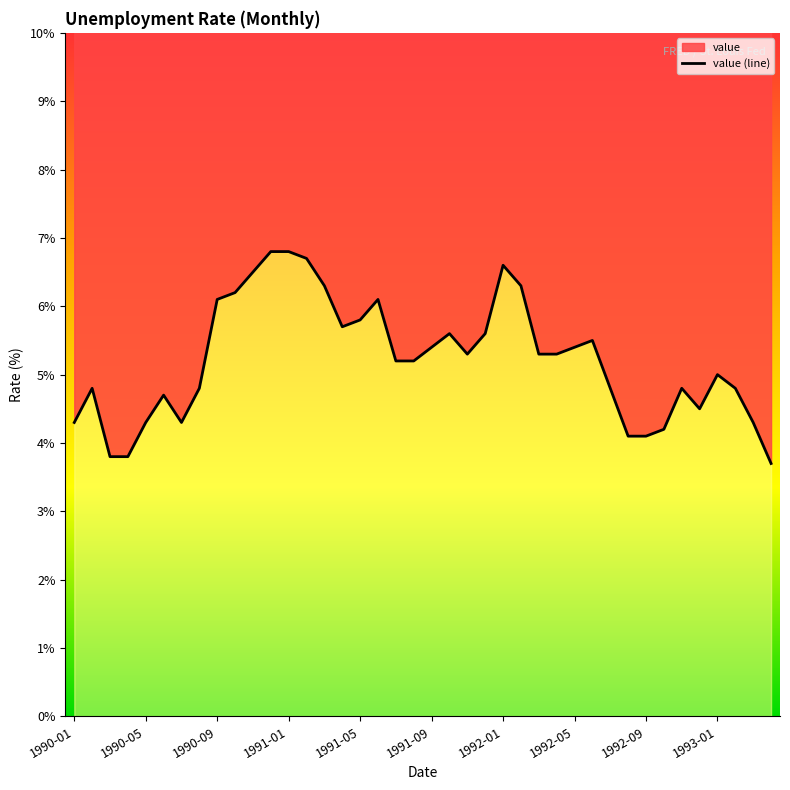

What is the change in value from 1990-08 to 1990-09?

+1.3